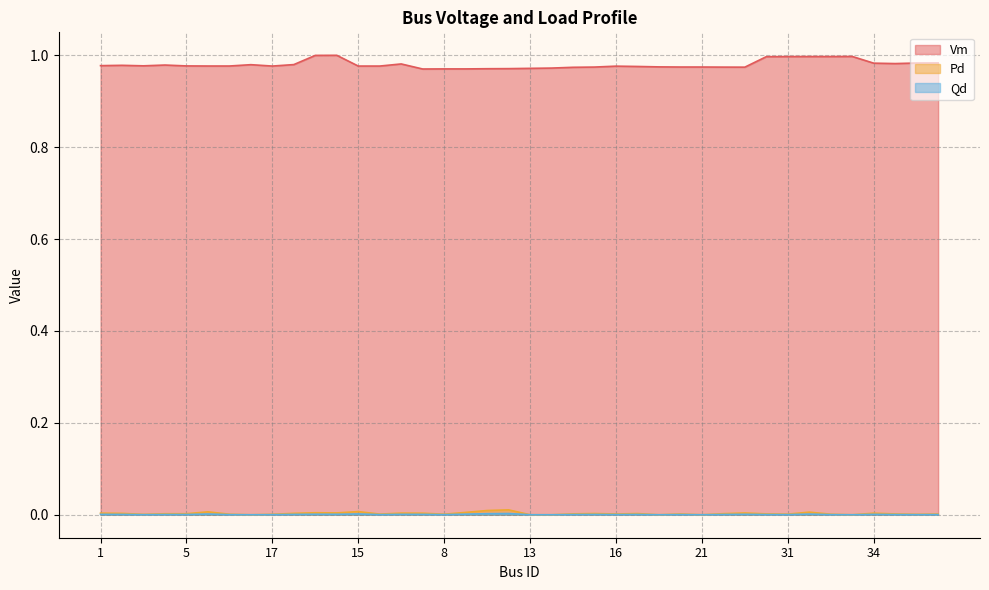

Does the chart display data point markers on the line(s)?

No